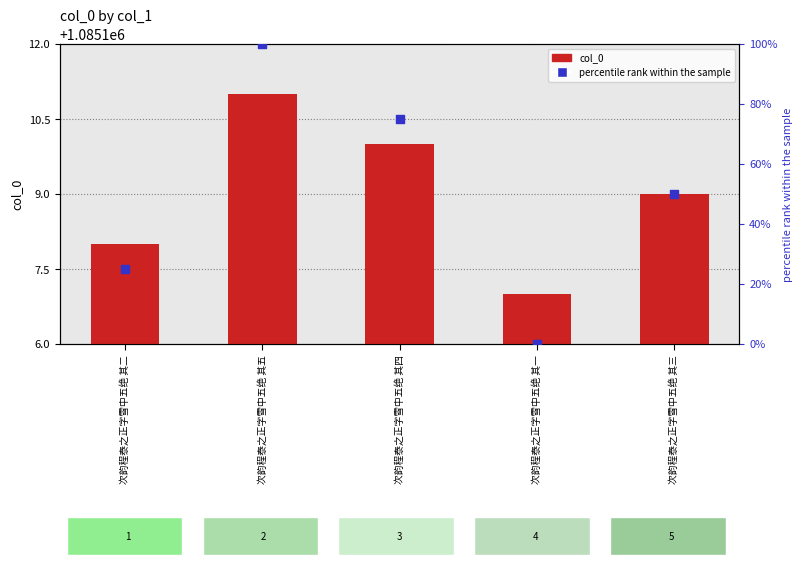

At which category is the sum across all series the highest?

次韵程泰之正字雪中五绝 其五